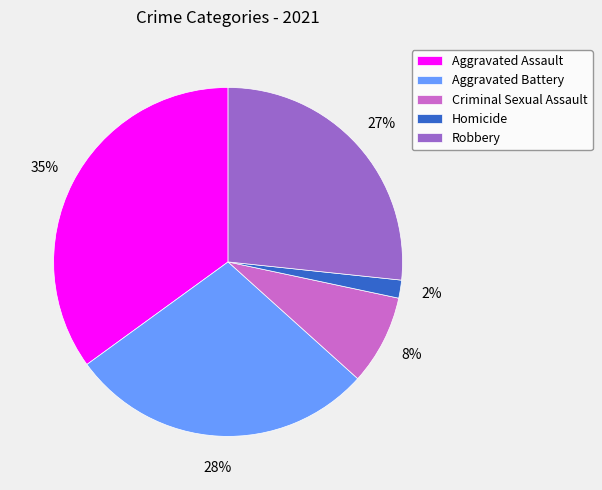

Is there a majority slice in this chart?

No